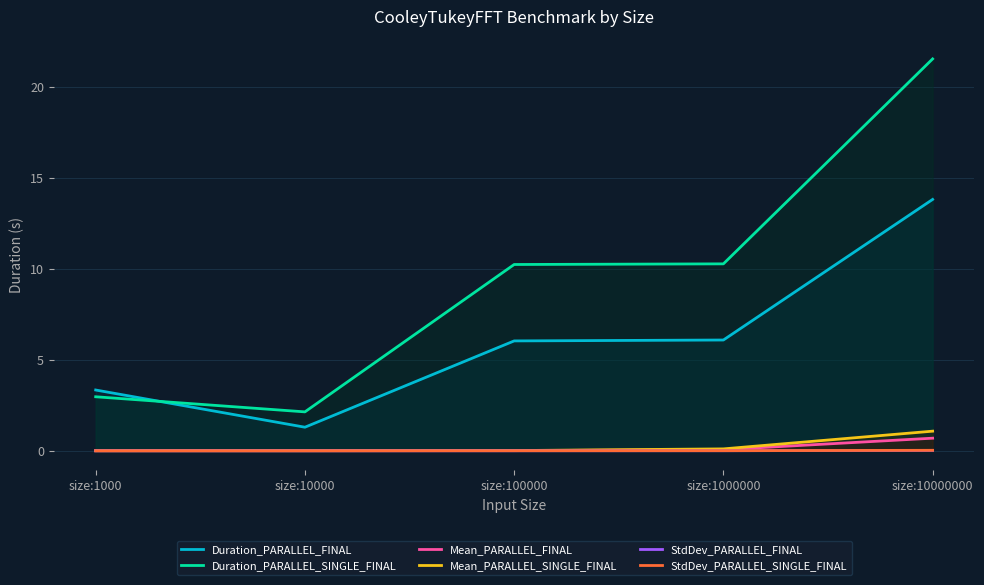

What are all the series names shown in the legend?

Duration_PARALLEL_FINAL, Duration_PARALLEL_SINGLE_FINAL, Mean_PARALLEL_FINAL, Mean_PARALLEL_SINGLE_FINAL, StdDev_PARALLEL_FINAL, StdDev_PARALLEL_SINGLE_FINAL